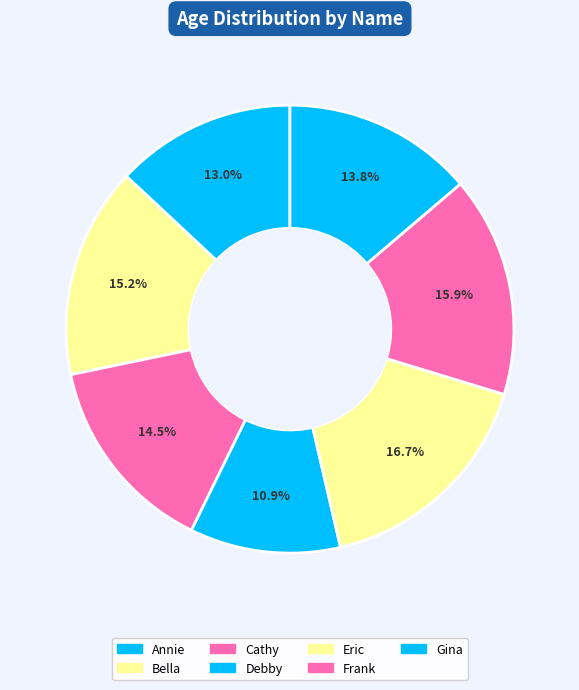

Count the number of slices in the pie.

7